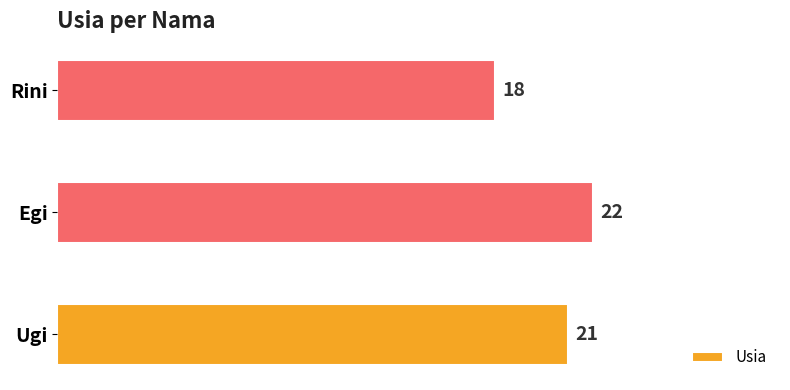

List the labels in order of value, smallest first.

Rini, Ugi, Egi